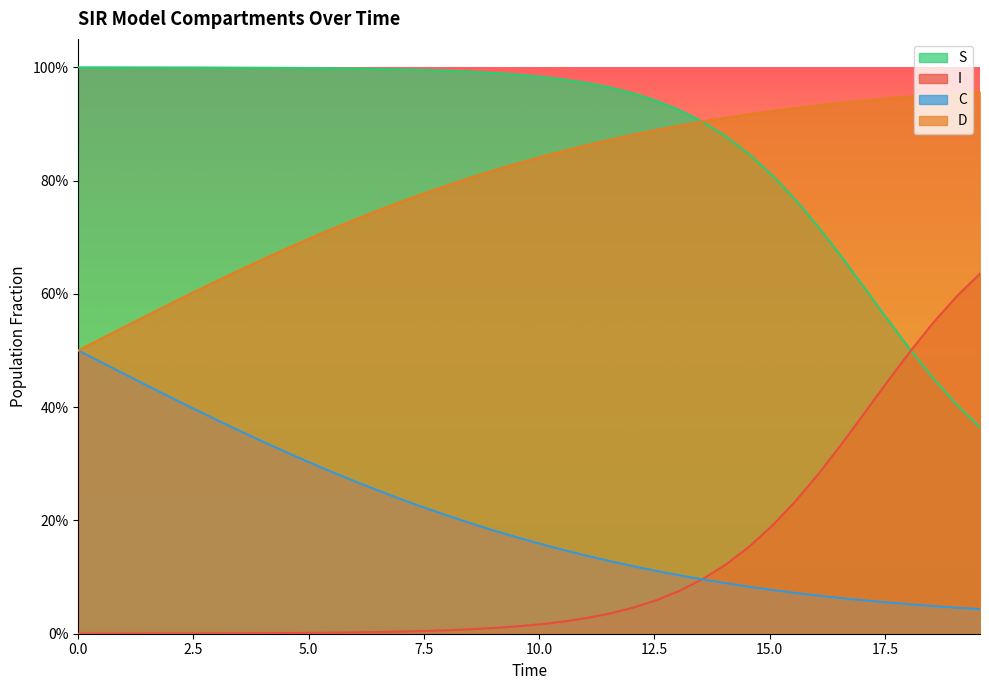

True or false: S has more than 0 interior local peaks.

False